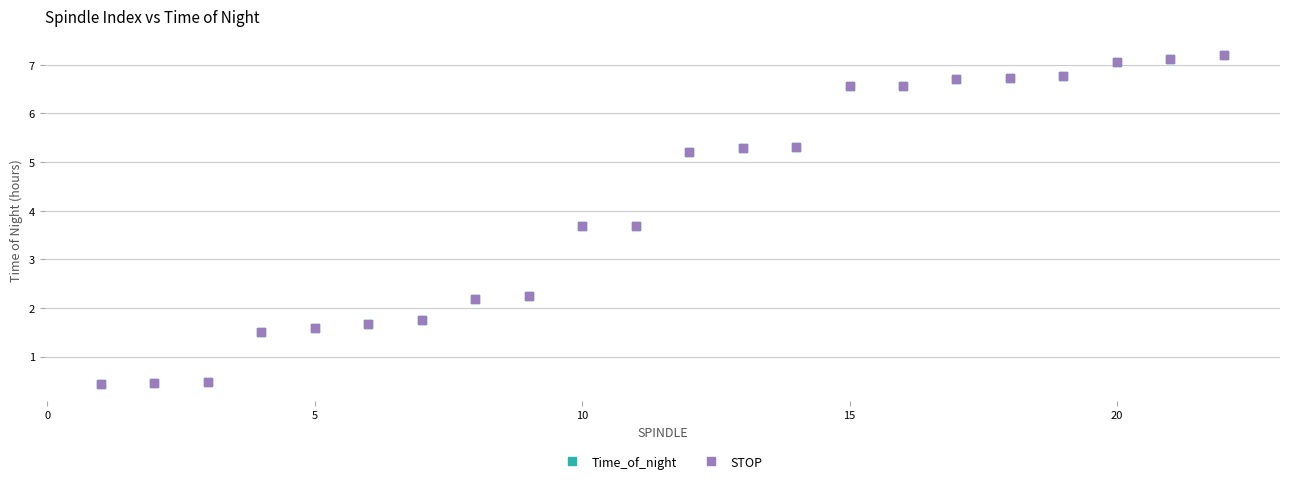

What are all the series names shown in the legend?

Time_of_night, STOP